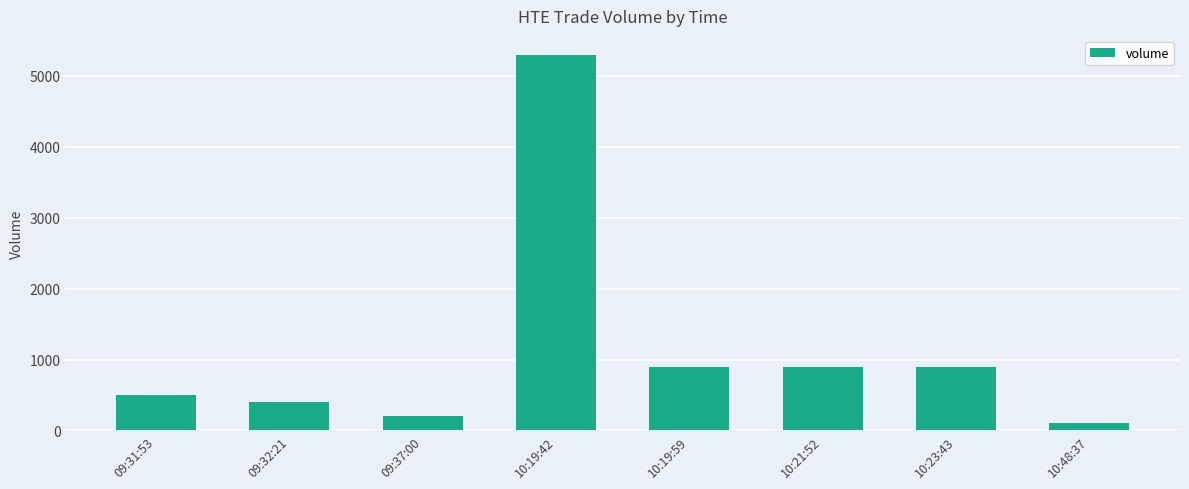

Which category has the lowest value across all series?

10:48:37